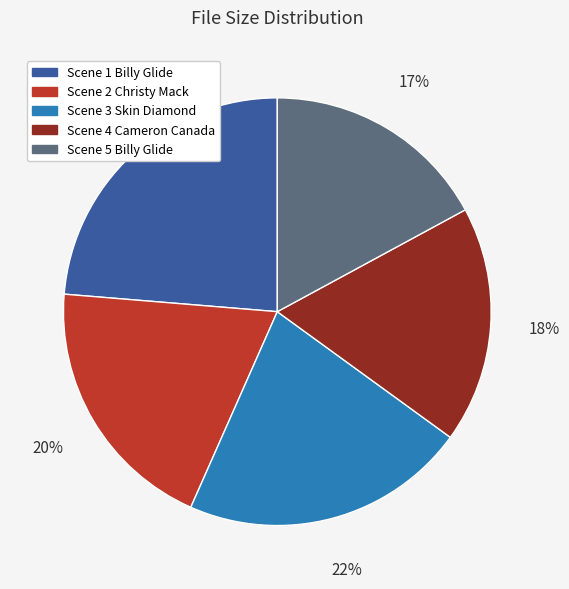

True or false: Scene 2 Christy Mack accounts for 20% of the total.

True